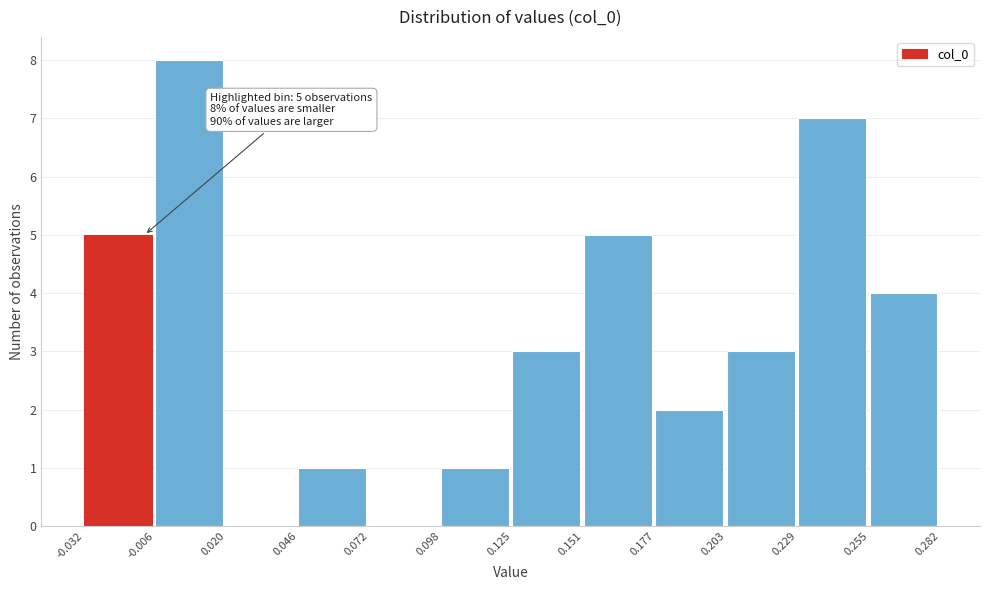

Over which range of the x-axis is the bar tallest?

-0.006 to 0.020